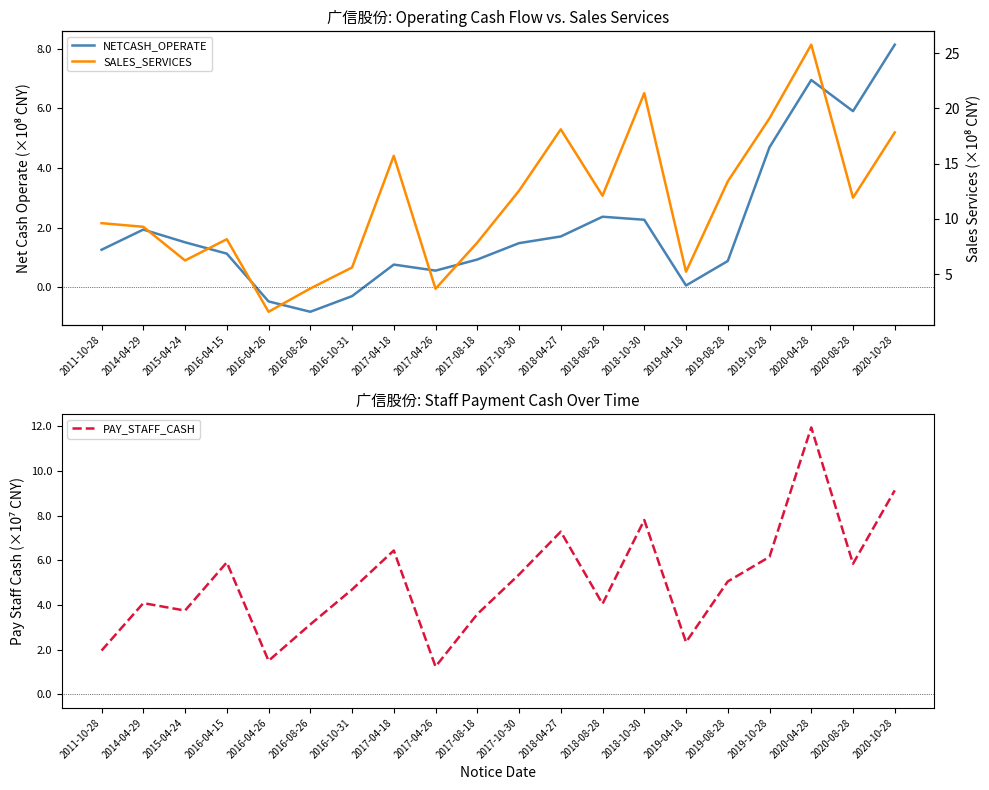

Which series has the widest spread of values?

SALES_SERVICES